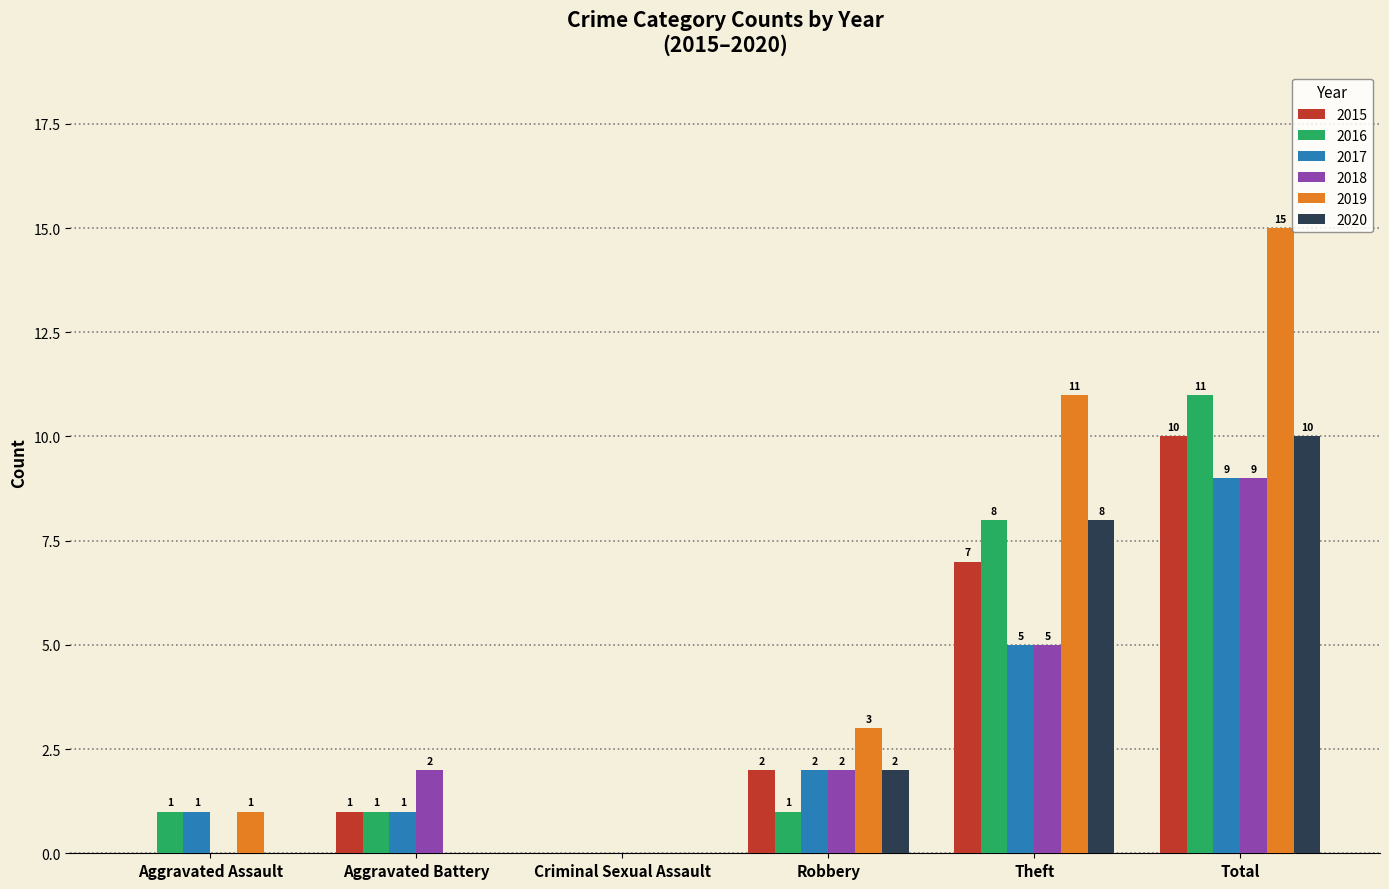

The value of 2016 at Total is 3. True or false?

False